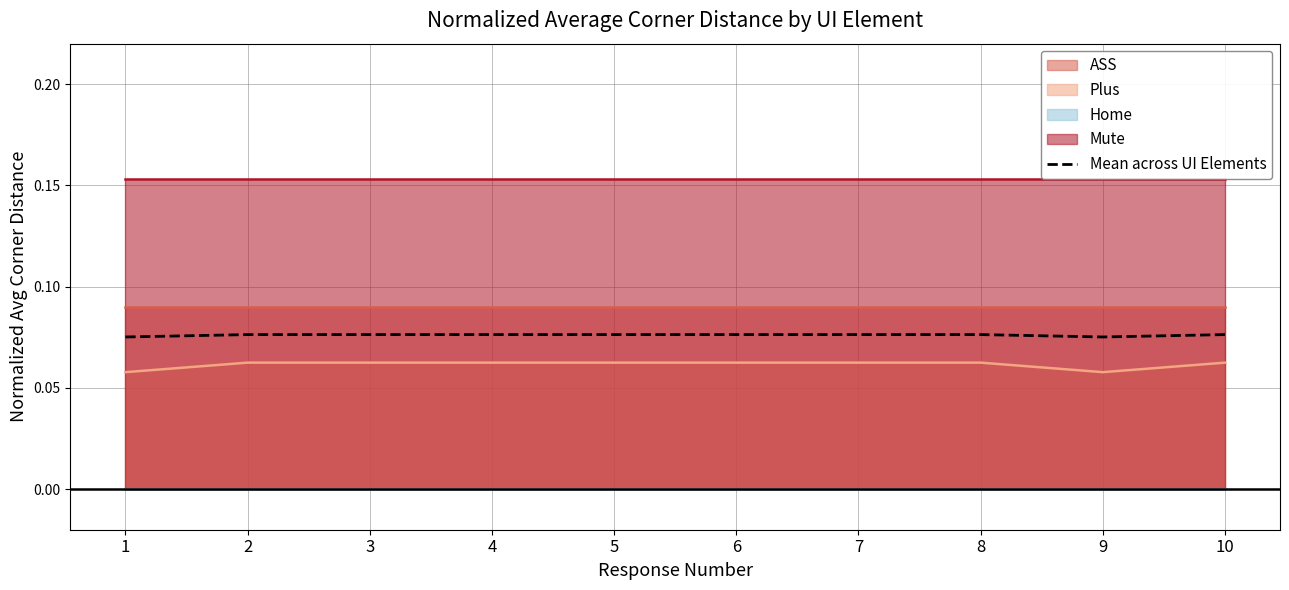

How many lines are shown in the chart?

1